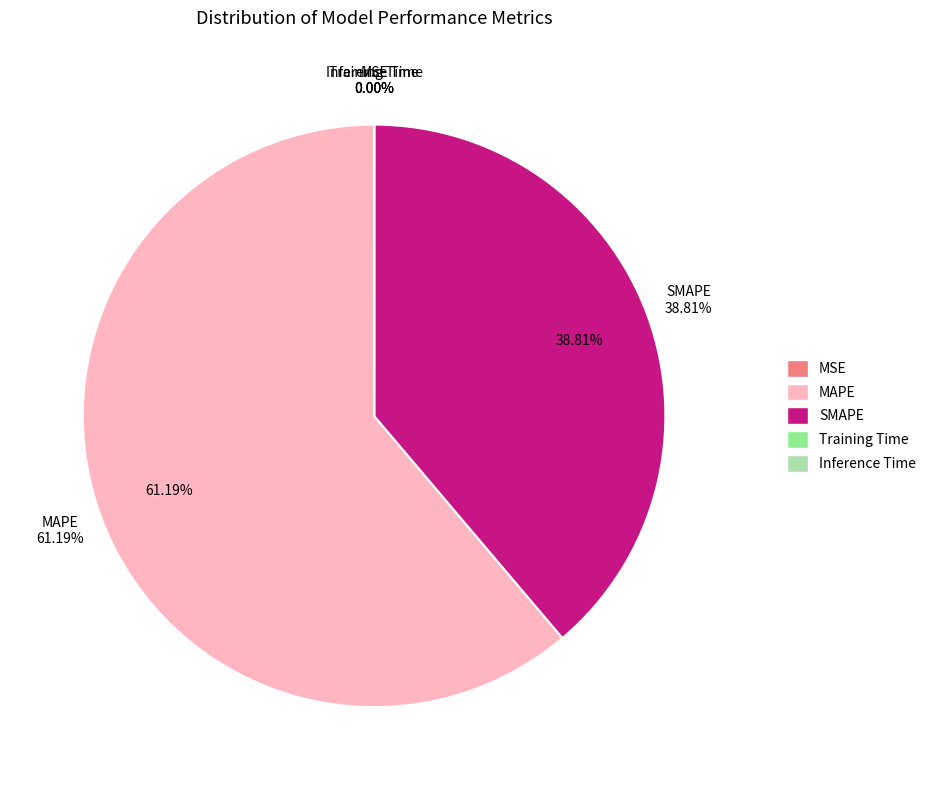

Combined, do SMAPE and MSE account for over 50%?

No